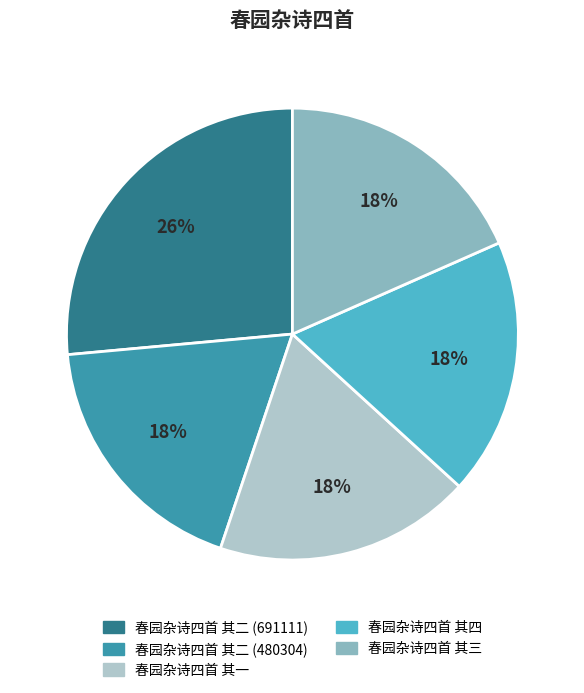

To the nearest percent, what percentage of the pie is 春园杂诗四首 其二 (480304)?

18%